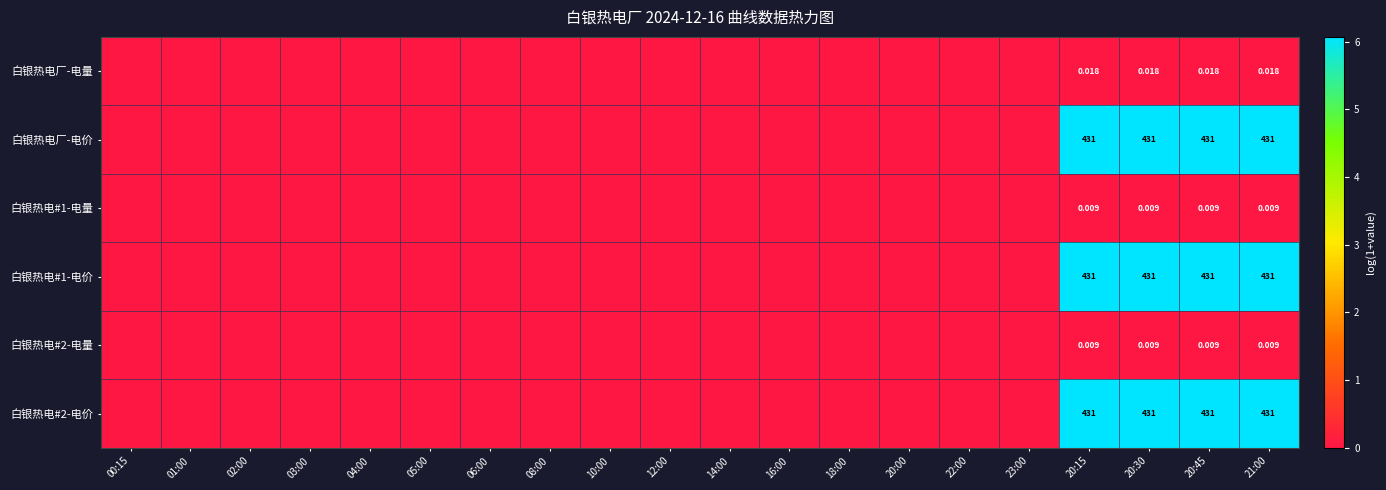

Rank the series by their maximum value, from highest to lowest.

白银热电厂-电价, 白银热电#1-电价, 白银热电#2-电价, 白银热电厂-电量, 白银热电#1-电量, 白银热电#2-电量